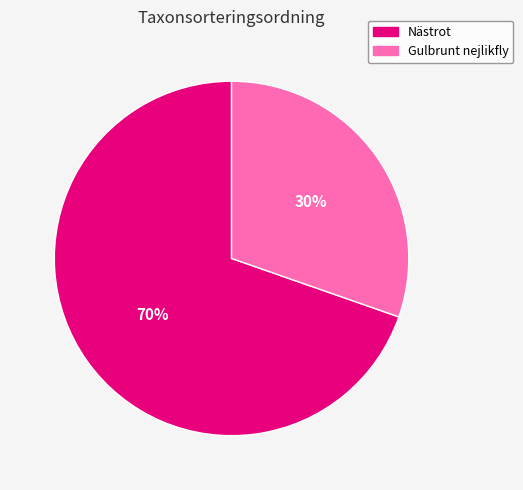

Does any single category account for the majority?

Yes